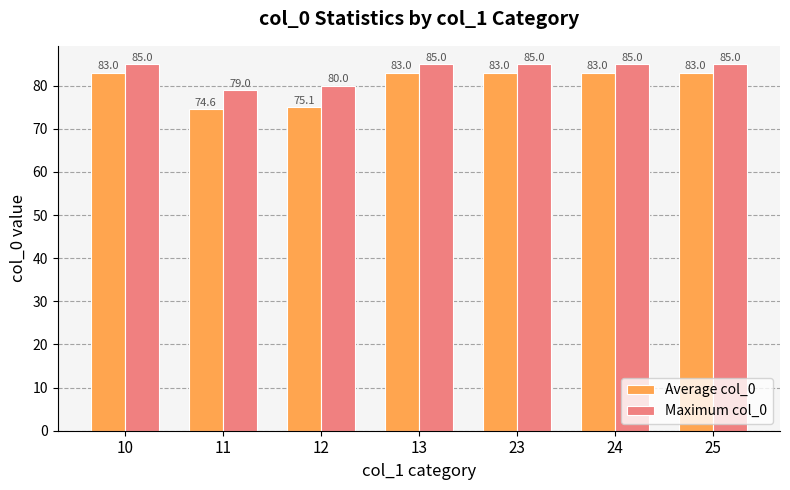

Reading right to left, list all the values displayed in this chart.

Average col_0: 25=83.0	24=83.0	23=83.0	13=83.0	12=75.1	11=74.6	10=83.0
Maximum col_0: 25=85.0	24=85.0	23=85.0	13=85.0	12=80.0	11=79.0	10=85.0